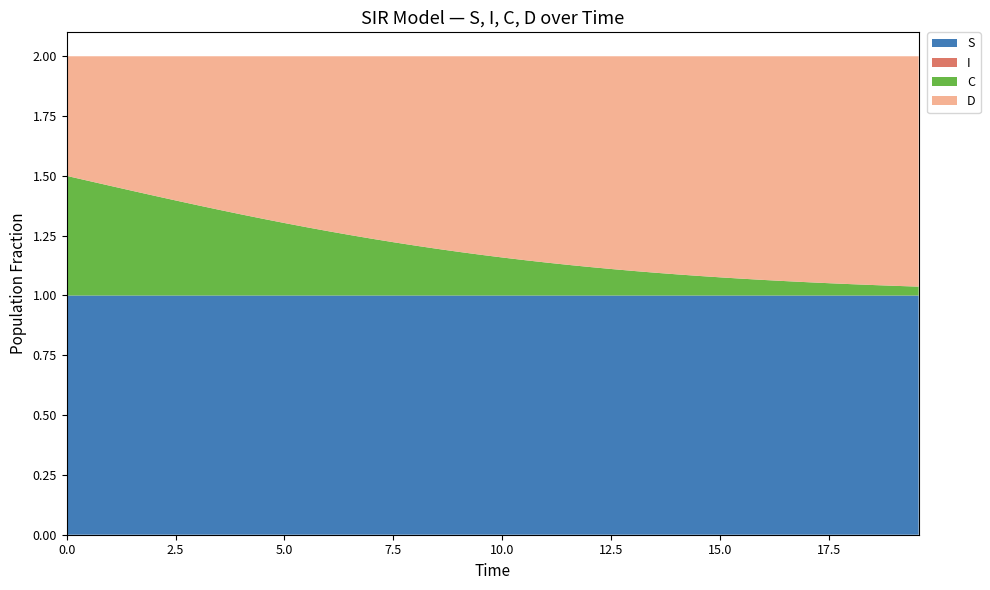

Reading left to right, extract all data points from this chart.

S: 0=1.0	1=1.0	2=1.0	3=1.0	4=1.0	5=1.0	6=1.0	7=1.0	8=1.0	9=1.0	10=1.0	11=1.0	12=1.0	13=1.0	14=1.0	15=1.0	16=1.0	17=1.0	18=1.0	19=1.0	20=1.0	21=1.0	22=1.0	23=1.0	24=1.0	25=1.0	26=1.0	27=1.0	28=1.0	29=1.0	30=1.0	31=1.0	32=1.0	33=1.0	34=1.0	35=1.0	36=1.0	37=1.0	38=1.0	39=1.0
I: 0=0.0	1=0.0	2=0.0	3=0.0	4=0.0	5=0.0	6=0.0	7=0.0	8=0.0	9=0.0	10=0.0	11=0.0	12=0.0	13=0.0	14=0.0	15=0.0	16=0.0	17=0.0	18=0.0	19=0.0	20=0.0	21=0.0	22=0.0	23=0.0	24=0.0	25=0.0	26=0.0	27=0.0	28=0.0	29=0.0	30=0.0	31=0.0	32=0.0	33=0.0	34=0.0	35=0.0	36=0.0	37=0.0	38=0.0	39=0.0
C: 0=0.5	1=0.5	2=0.5	3=0.4	4=0.4	5=0.4	6=0.4	7=0.4	8=0.3	9=0.3	10=0.3	11=0.3	12=0.3	13=0.3	14=0.2	15=0.2	16=0.2	17=0.2	18=0.2	19=0.2	20=0.2	21=0.1	22=0.1	23=0.1	24=0.1	25=0.1	26=0.1	27=0.1	28=0.1	29=0.1	30=0.1	31=0.1	32=0.1	33=0.1	34=0.1	35=0.1	36=0.0	37=0.0	38=0.0	39=0.0
D: 0=0.5	1=0.5	2=0.5	3=0.6	4=0.6	5=0.6	6=0.6	7=0.6	8=0.7	9=0.7	10=0.7	11=0.7	12=0.7	13=0.7	14=0.8	15=0.8	16=0.8	17=0.8	18=0.8	19=0.8	20=0.8	21=0.9	22=0.9	23=0.9	24=0.9	25=0.9	26=0.9	27=0.9	28=0.9	29=0.9	30=0.9	31=0.9	32=0.9	33=0.9	34=0.9	35=0.9	36=1.0	37=1.0	38=1.0	39=1.0